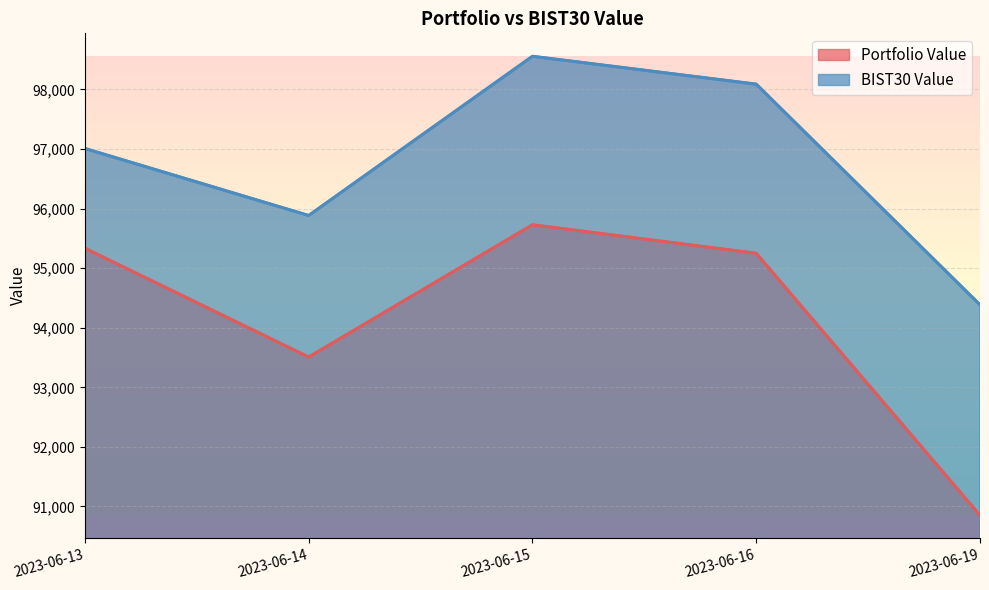

What is the maximum value shown in the chart?

98555.5